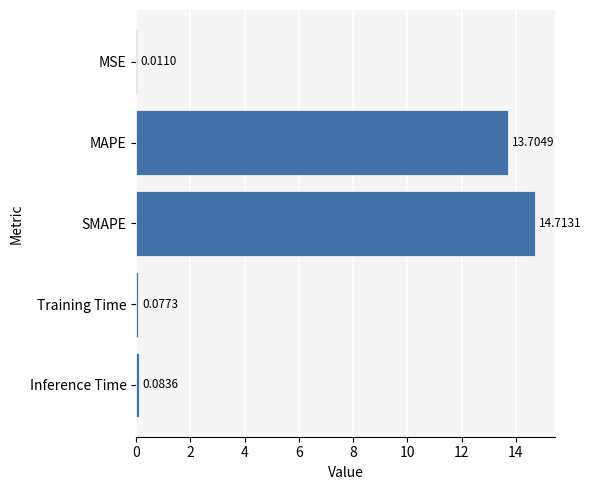

Where is the data nearest to the value 7?

MAPE